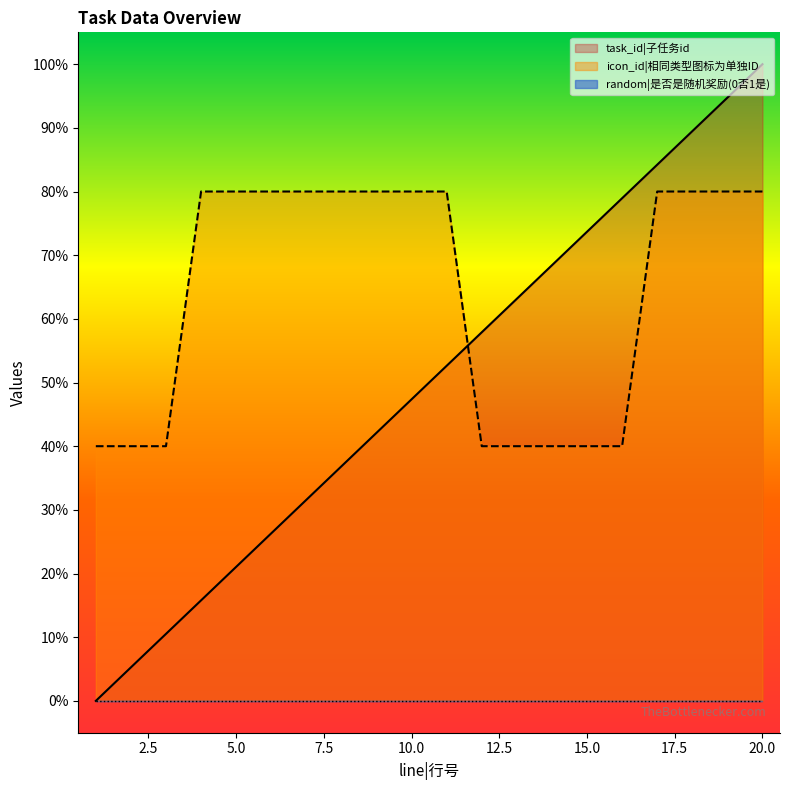

True or false: task_id and icon_id cross at least once.

True